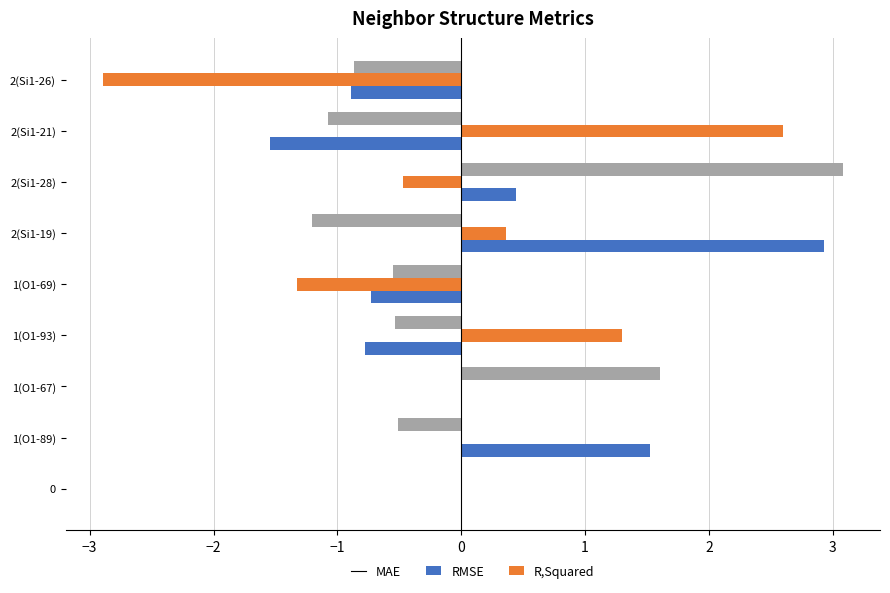

Count the number of data series in this chart.

3